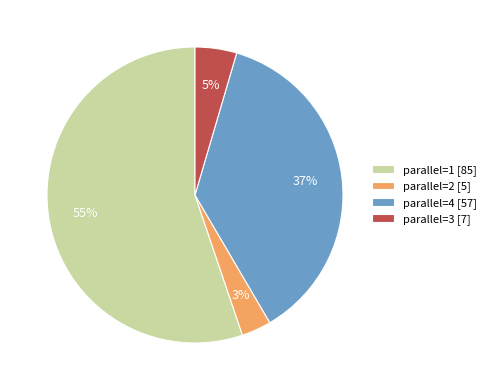

To the nearest percent, what is the difference between the largest and smallest slice percentages?

52%